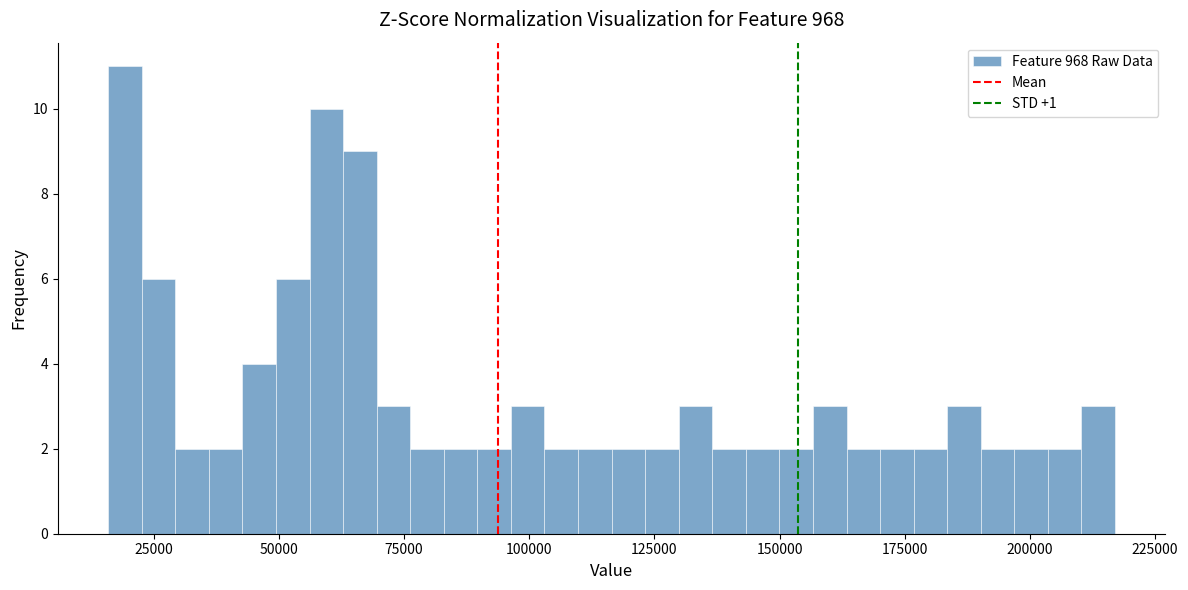

Around what value on the x-axis is the tallest bar? Give the approximate position of its centre, as read against the axis.

20000